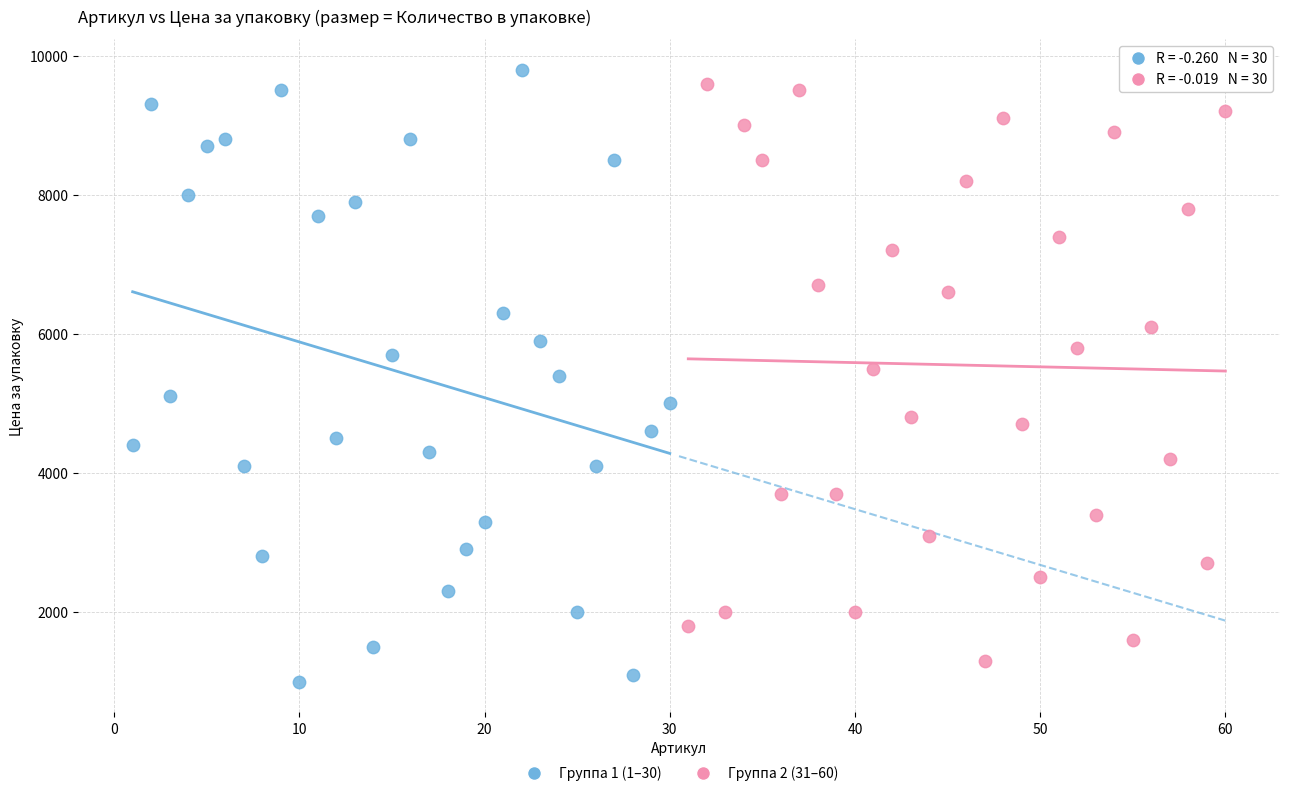

Which series reaches the maximum Y coordinate?

Группа 1 (1–30)